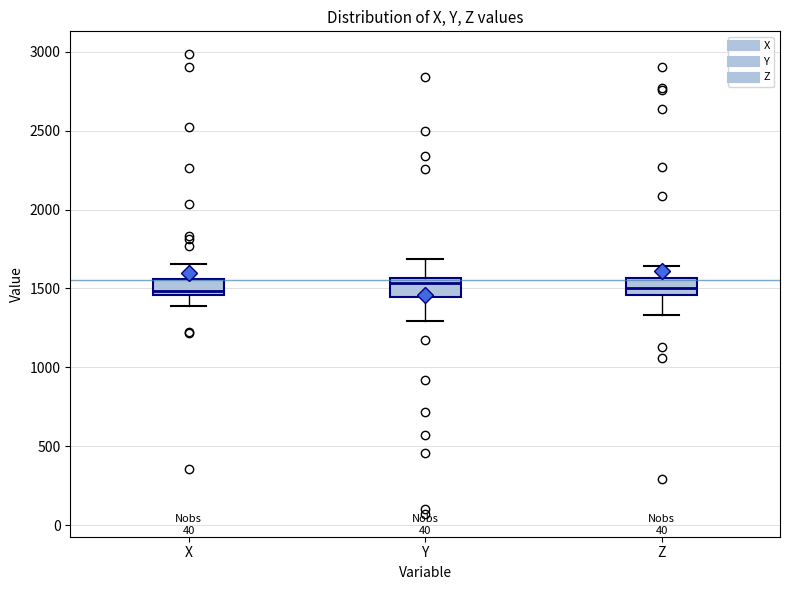

Reading left to right, read every box against the y-axis: the position of its median line, the range the box covers, and the ends of its whiskers. The values are not printed on the chart, so give them approximately, as read against the axis.

X: median 1500, box 1450 to 1550, whiskers 1400 to 1650
Y: median 1550 (just below the box's upper edge), box 1450 to 1550, whiskers 1300 to 1700
Z: median 1500, box 1450 to 1550, whiskers 1350 to 1650